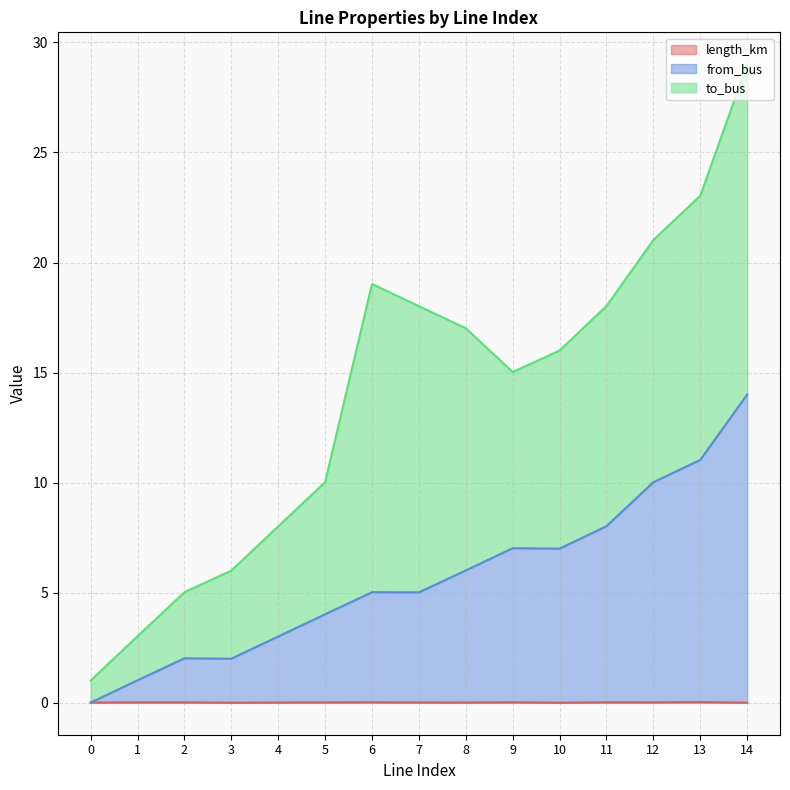

At which category is the sum across all series the highest?

14